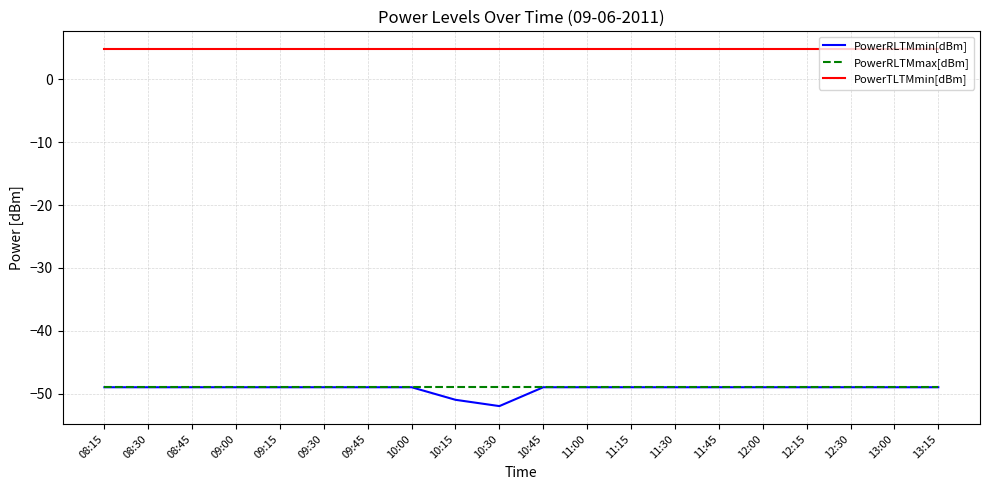

What is the difference between the second highest and second lowest values in the PowerRLTMmin[dBm] series?

2.0